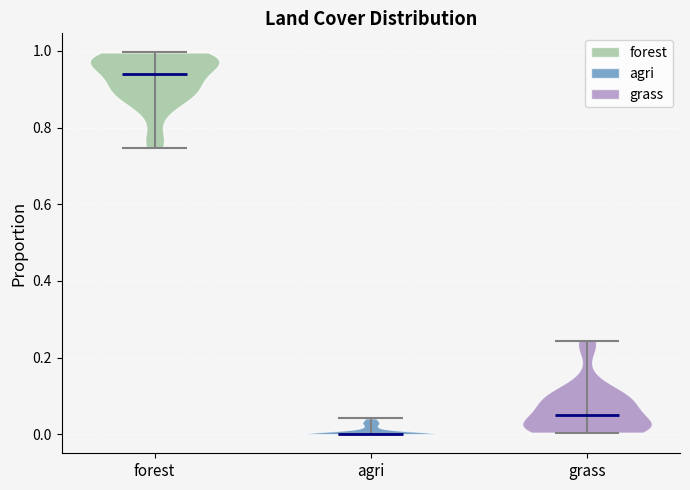

Reading left to right, read every violin against the y-axis: where its median line is, and the lowest and highest points it reaches. The values are not printed on the chart, so give them approximately, as read against the axis.

forest: median line 0.94, lowest point 0.74, highest point 1.00
agri: median line 0.00, lowest point 0.00, highest point 0.04
grass: median line 0.04, lowest point 0.00, highest point 0.24